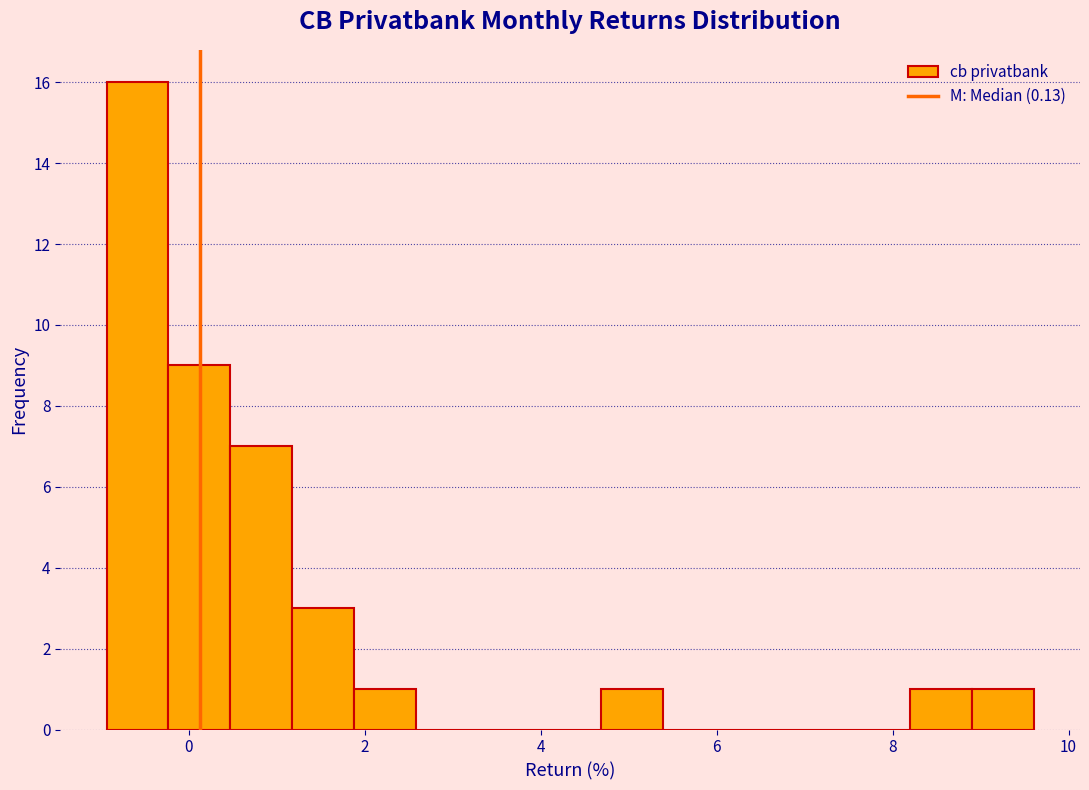

Read against the x-axis, roughly where is the centre of the tallest bar?

-0.6